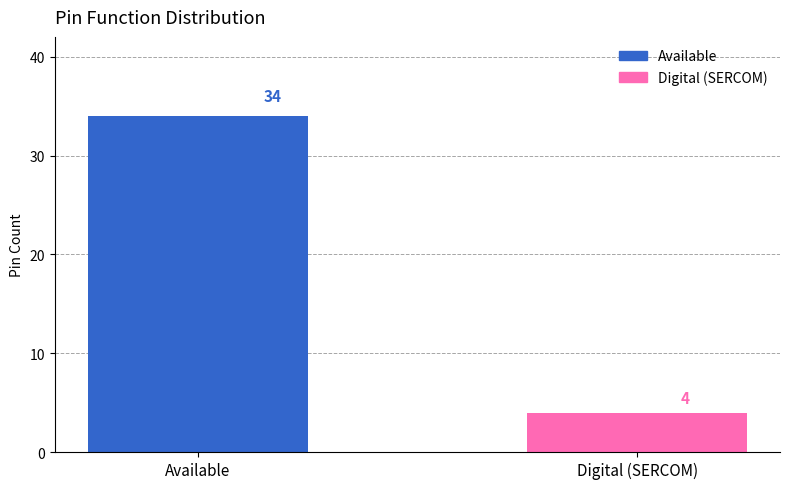

Which category has the highest value in the Available series?

Available